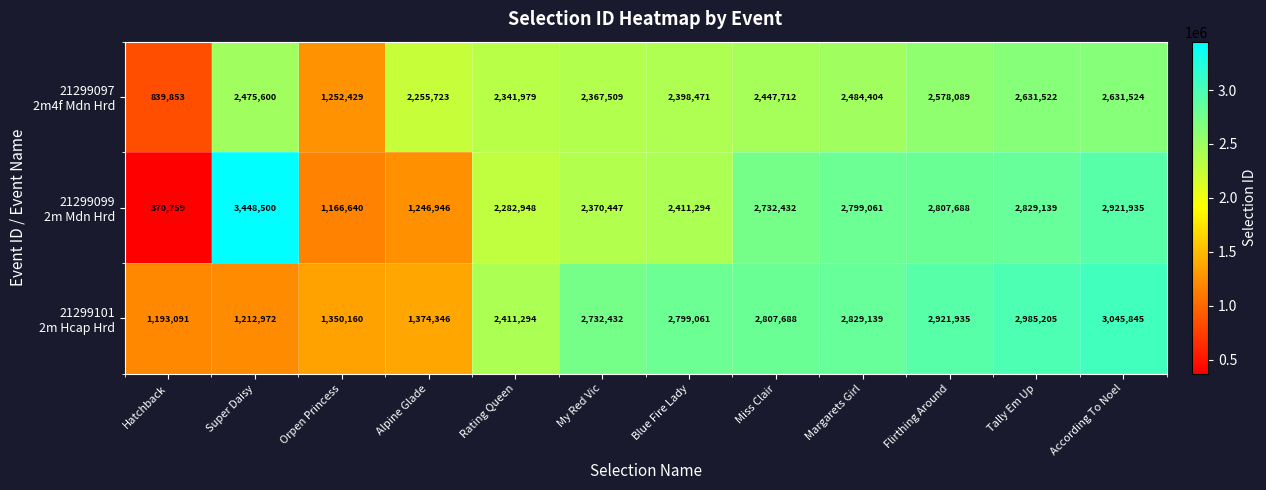

At which category does the chart reach its minimum across all series?

Hatchback